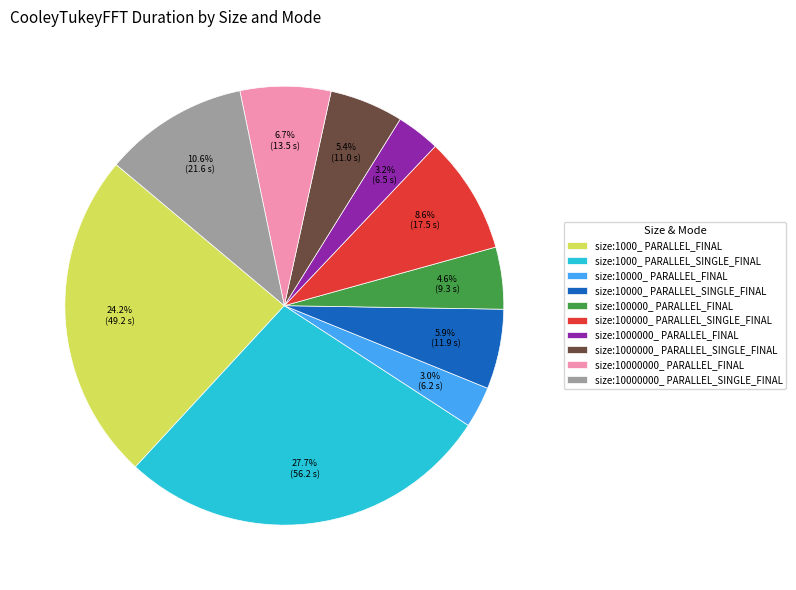

Does any single category account for the majority?

No